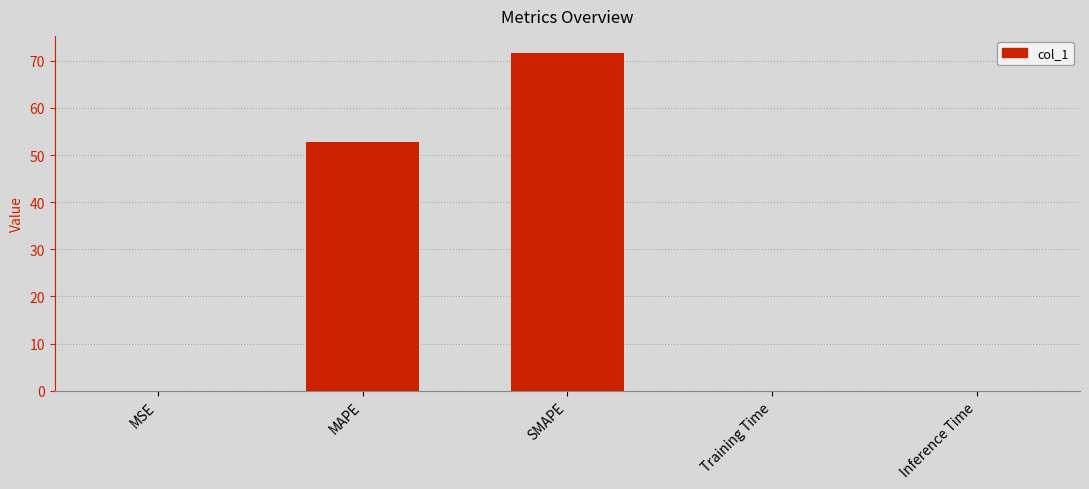

Between SMAPE and Training Time, which is larger?

SMAPE